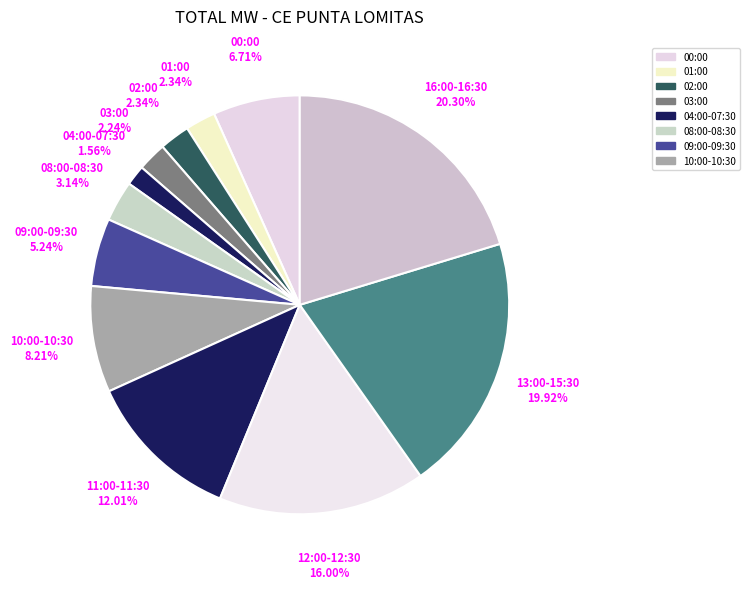

Between 00:00 and 10:00-10:30, which is larger?

10:00-10:30